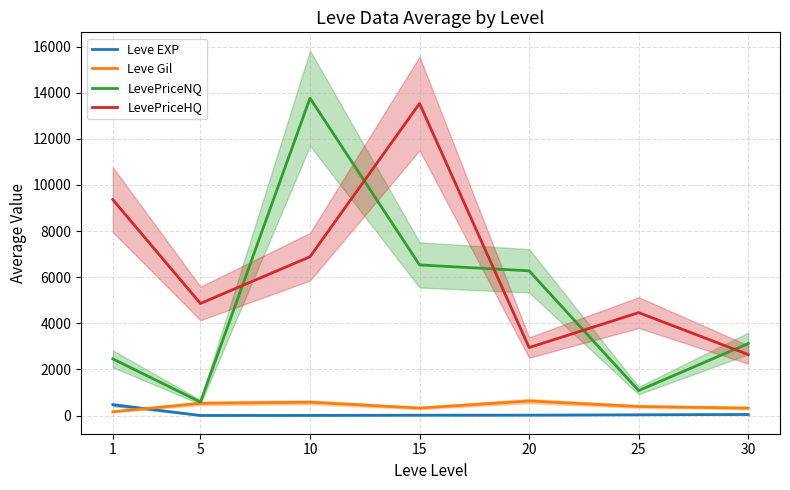

Which has a higher value, 1 or 5?

1